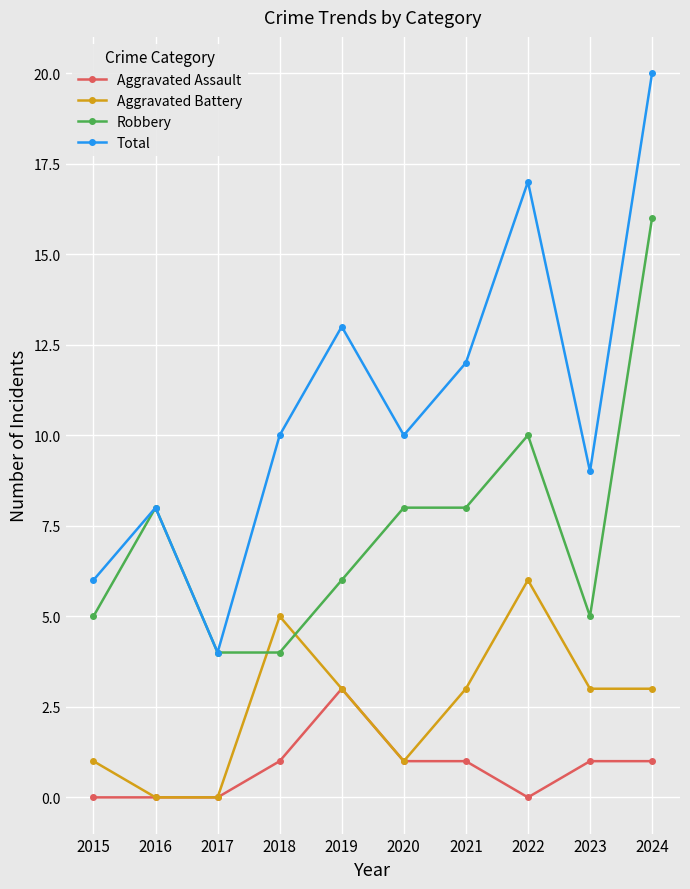

The Robbery series shows 3 at 2023. True or false?

False